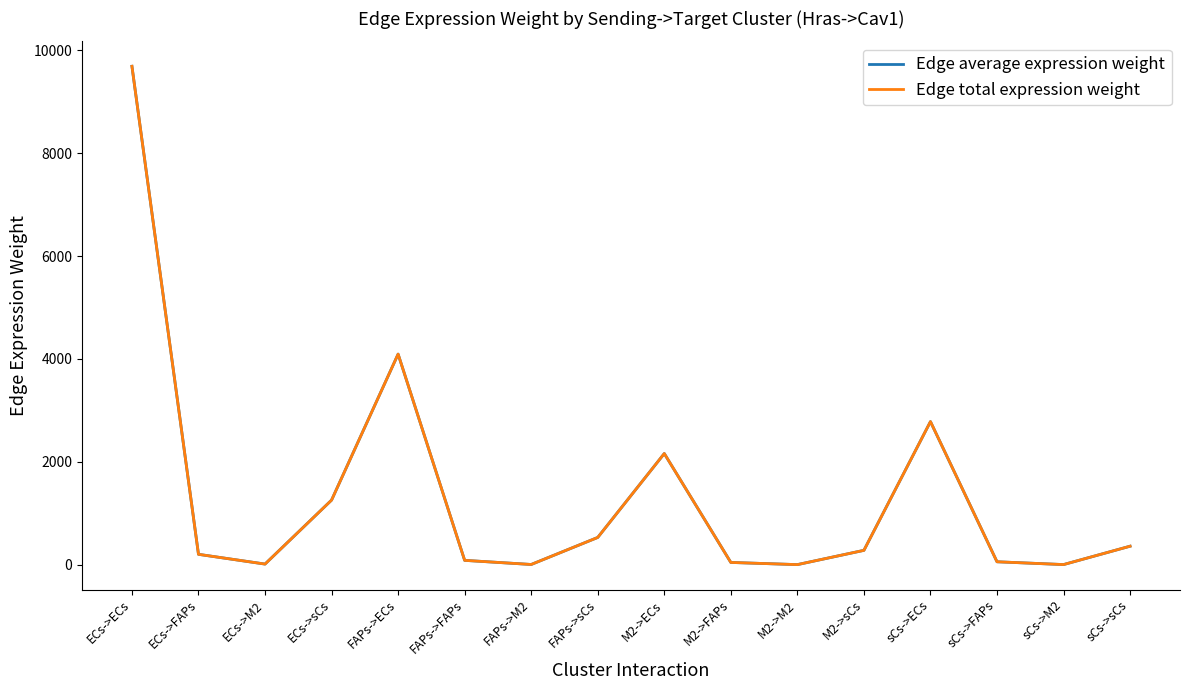

Does the chart display data point markers on the line(s)?

No